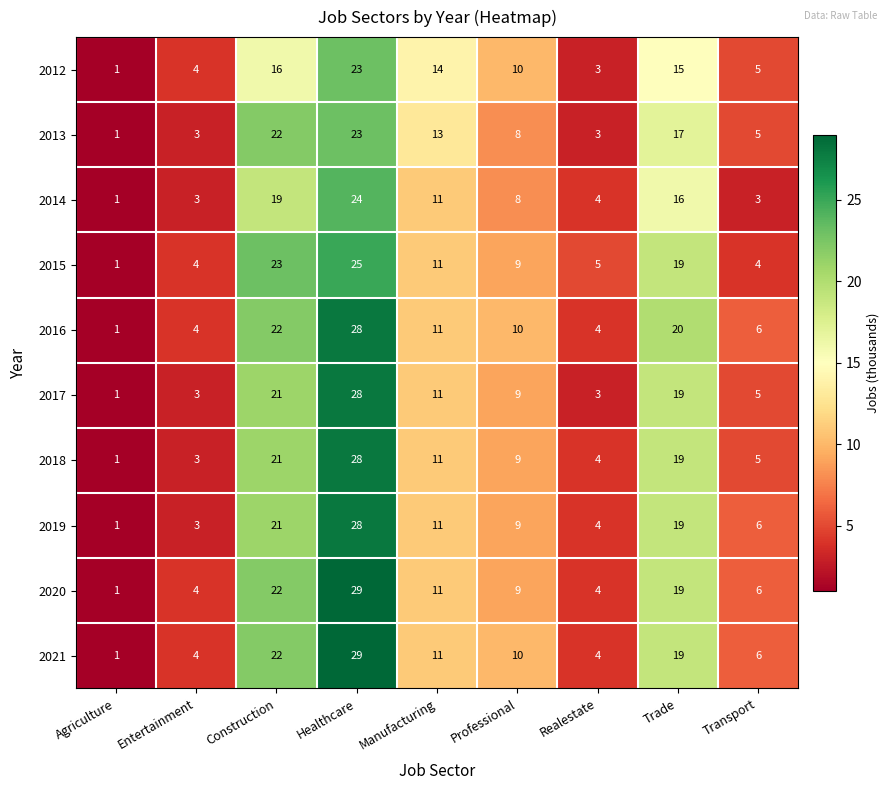

Which category has the lowest value across all series?

Agriculture